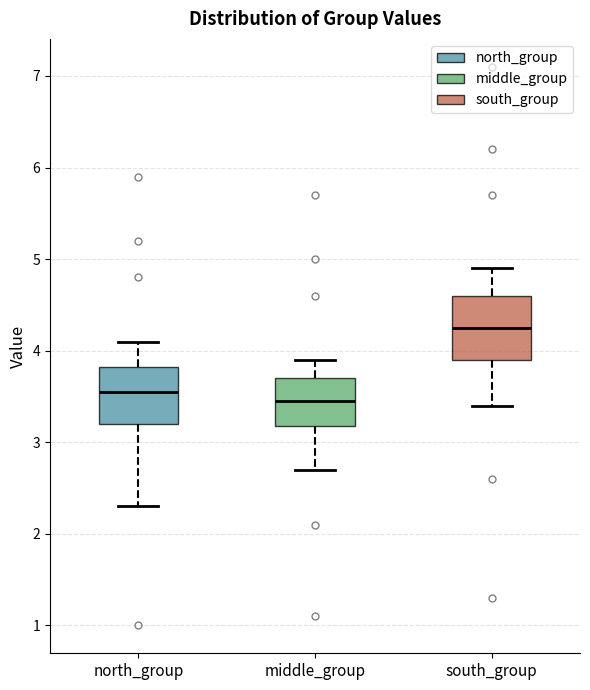

Where is the lower edge of the box for middle_group on the y-axis? The values are not printed on the chart, so give them approximately, as read against the axis.

3.2